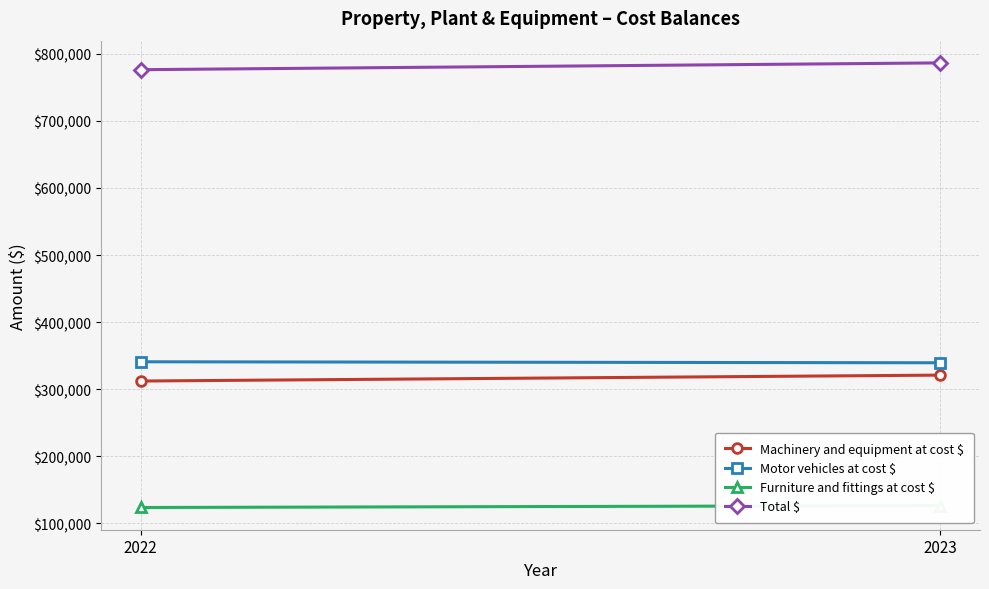

What is the maximum value shown in the chart?

786599